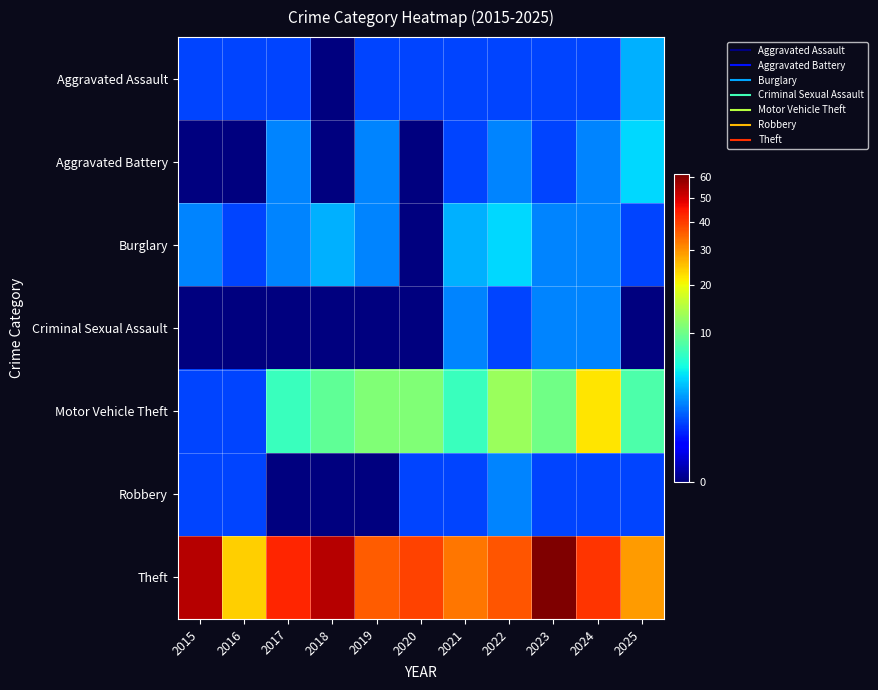

What is the total value across all series at 2024?

71